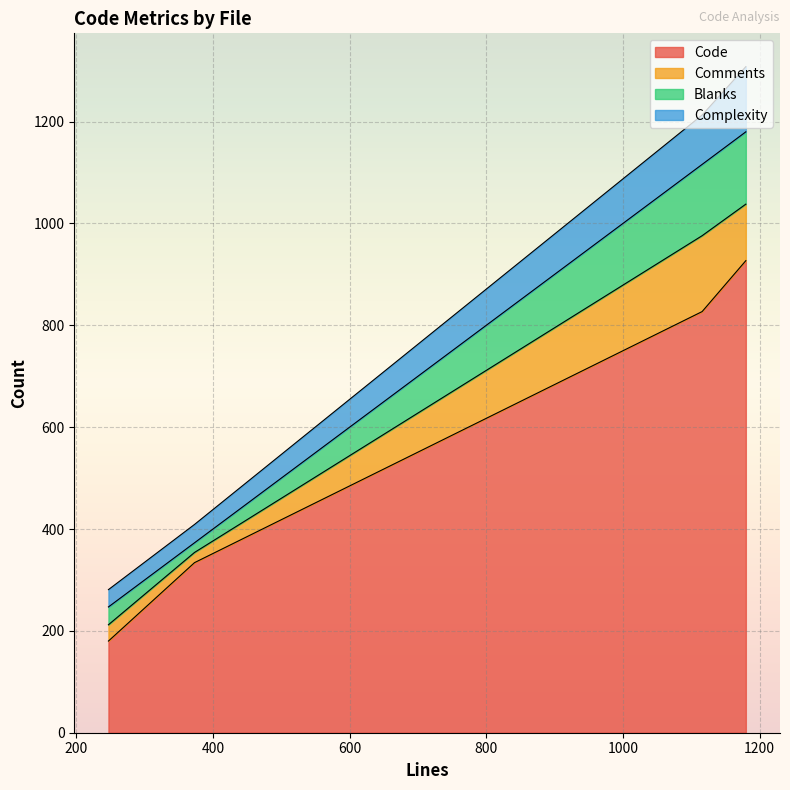

How many intersections are there between Complexity and Blanks?

1